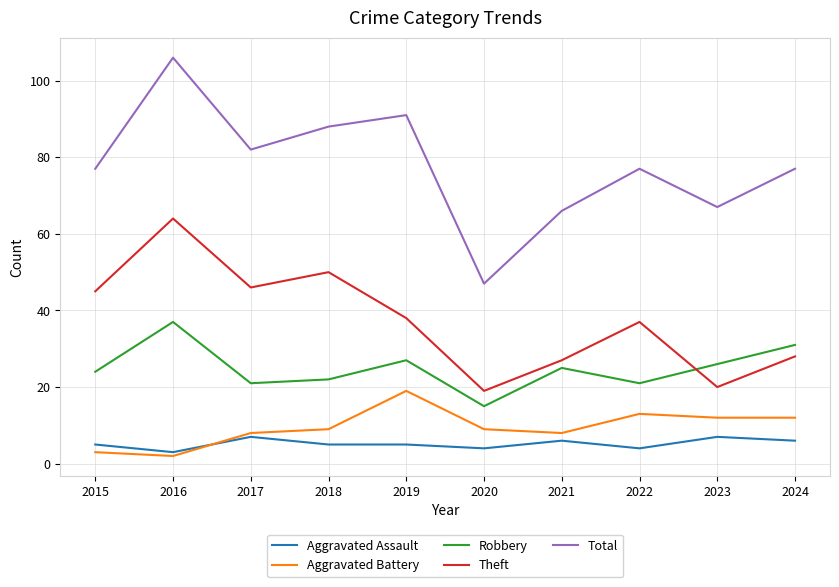

Between 2020 and 2023, which series saw the biggest shift?

Total